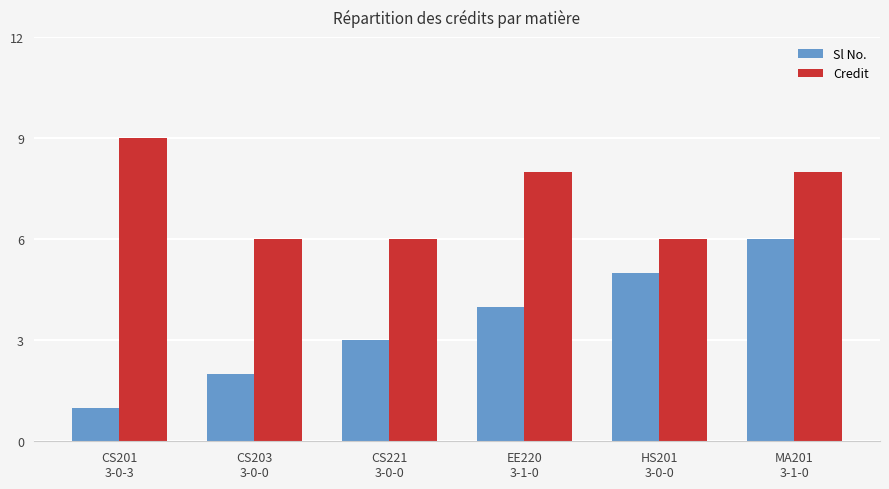

List the series in order of their overall mean, lowest first.

Sl No., Credit